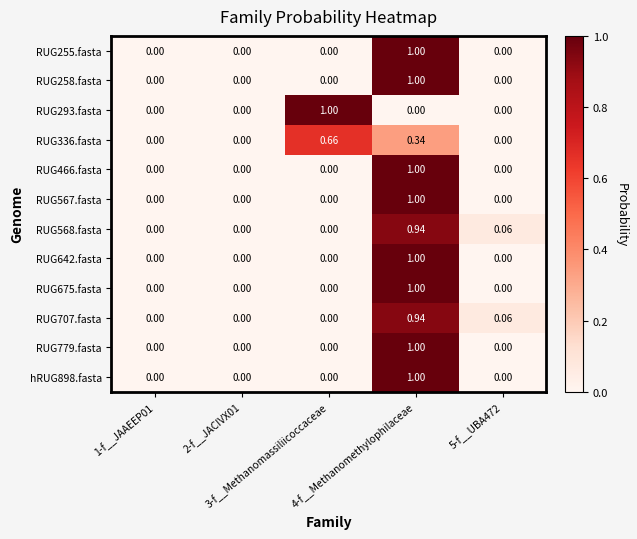

How many values in the hRUG898.fasta series exceed 0?

1